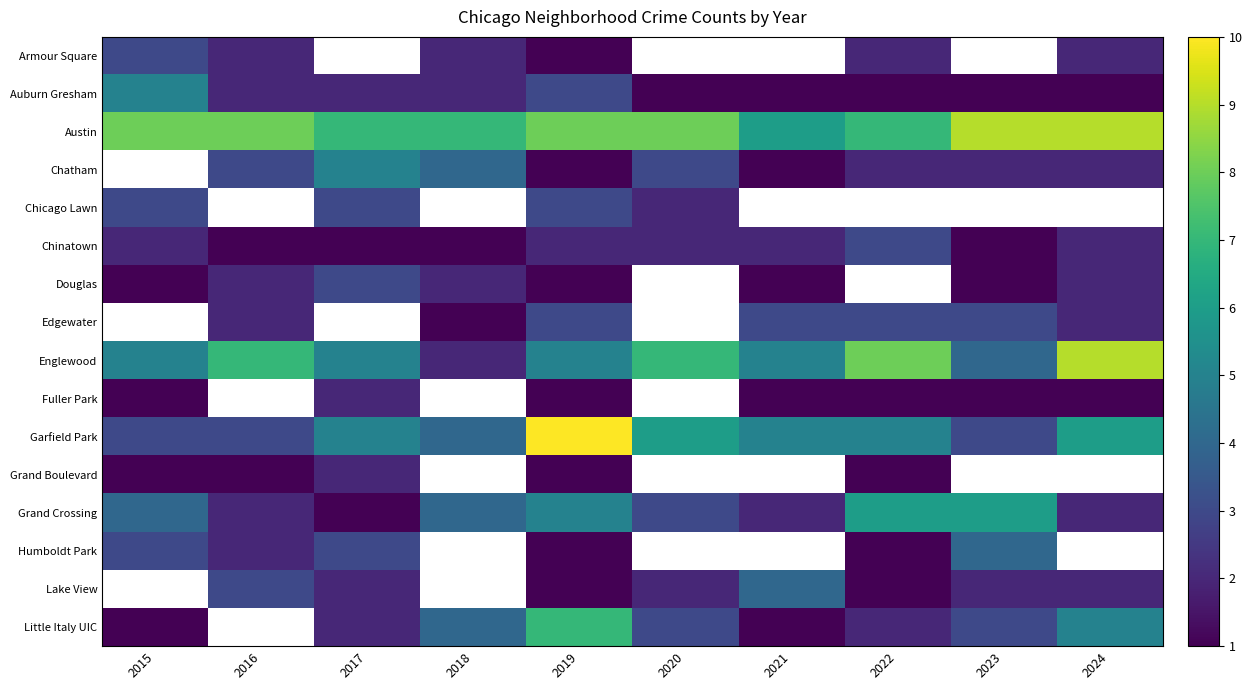

How many data points does each series have?

10